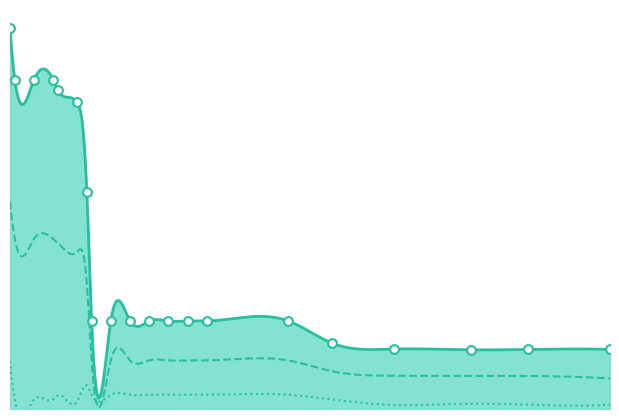

Which series has the widest spread of Y values?

worst